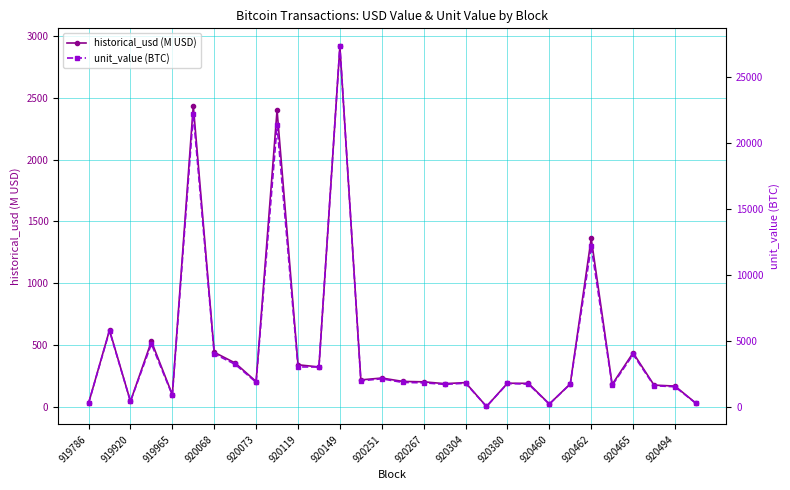

At which label is historical_usd (M USD) closest to 1458?

920462